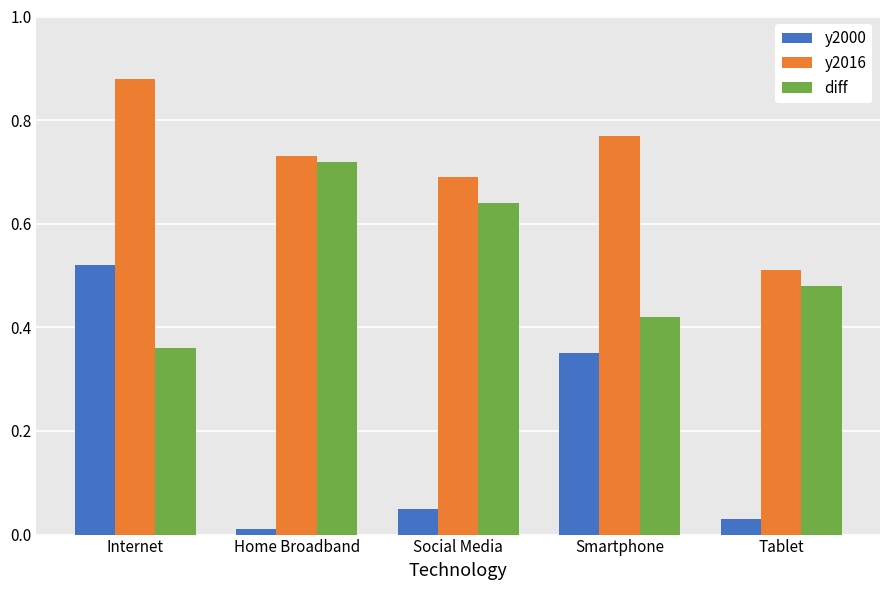

Between Home Broadband and Social Media, which series saw the biggest shift?

diff